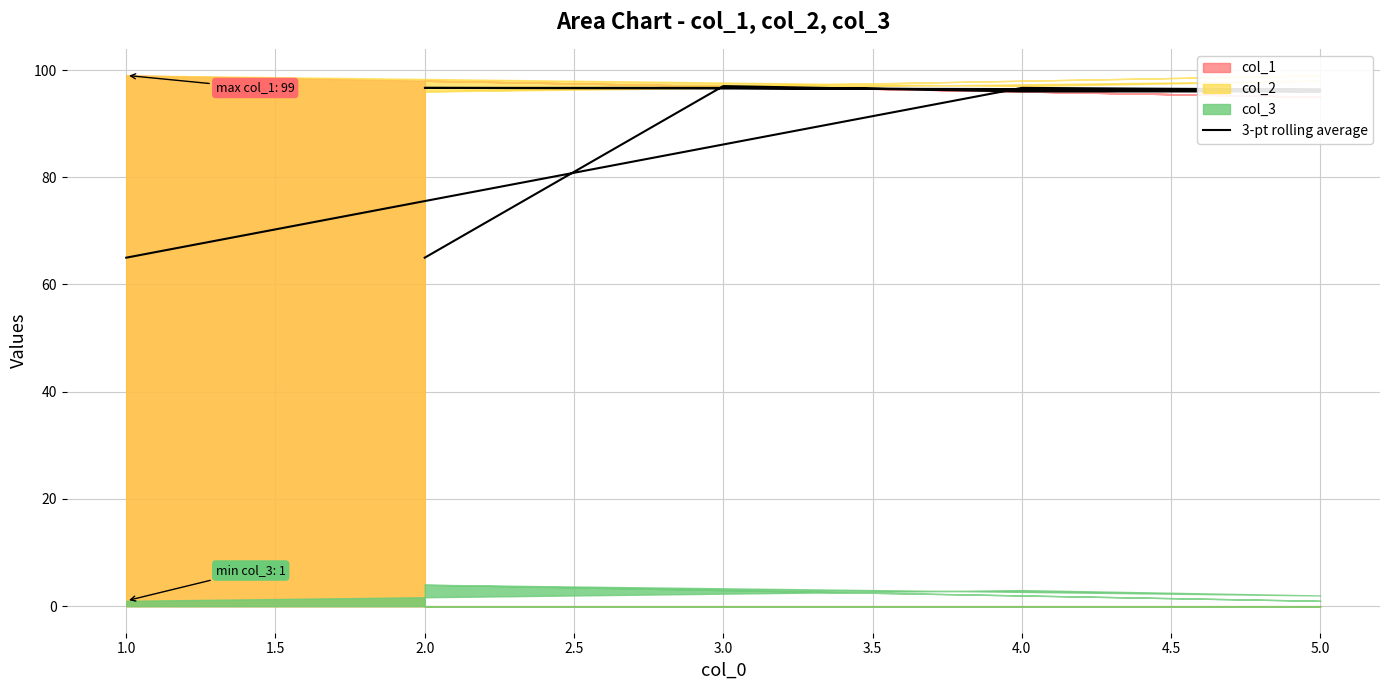

How many data points are less than 96?

2